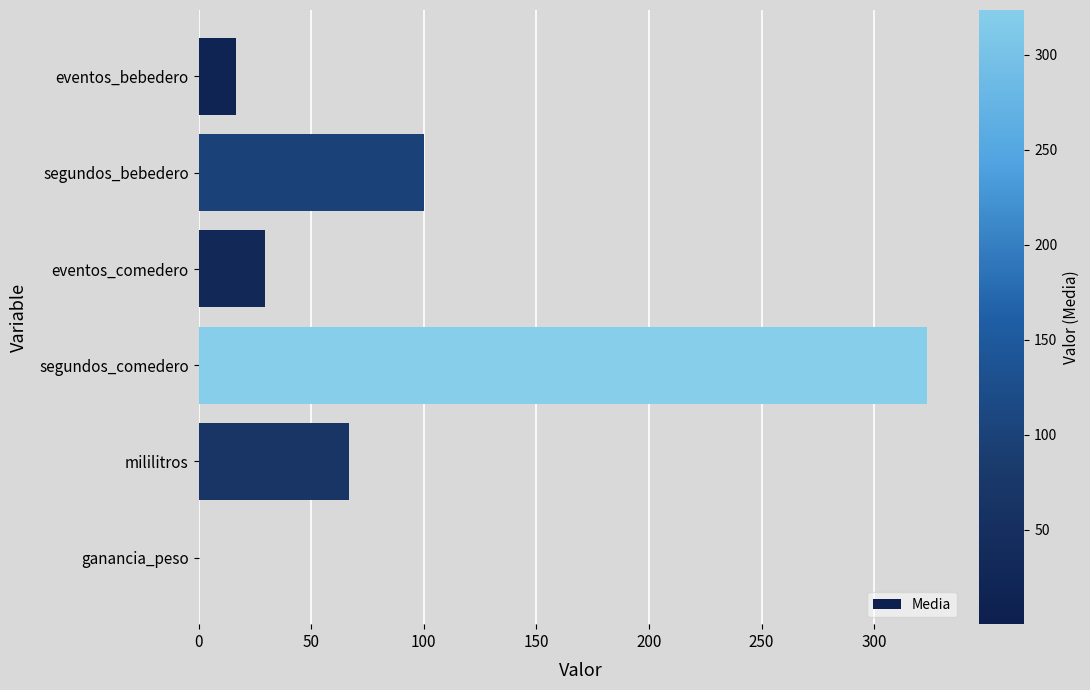

What is the sum of all values?

536.7